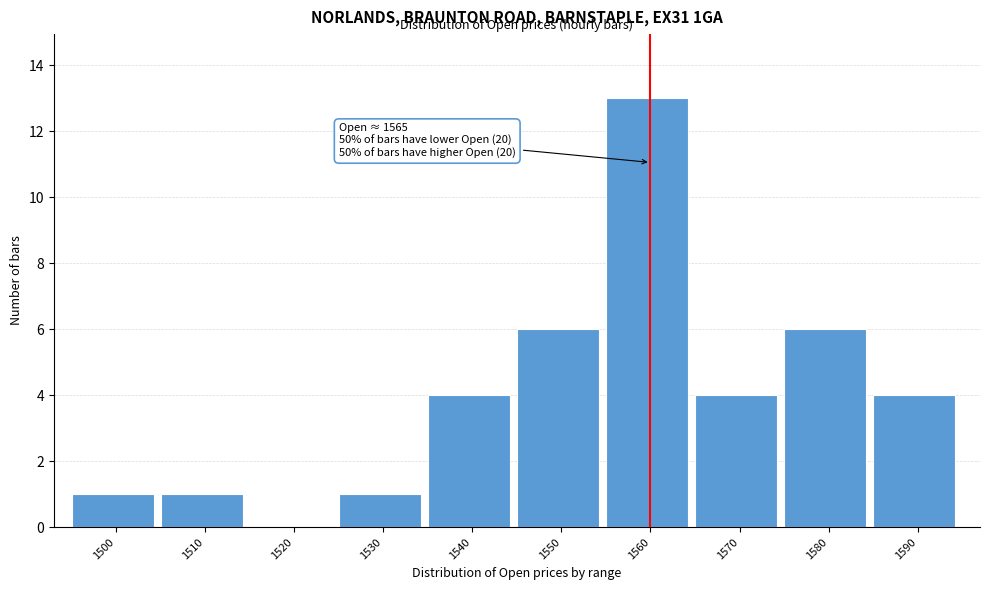

Reading left to right, what are all the values shown in this chart?

1500=1	1510=1	1520=0	1530=1	1540=4	1550=6	1560=13	1570=4	1580=6	1590=4